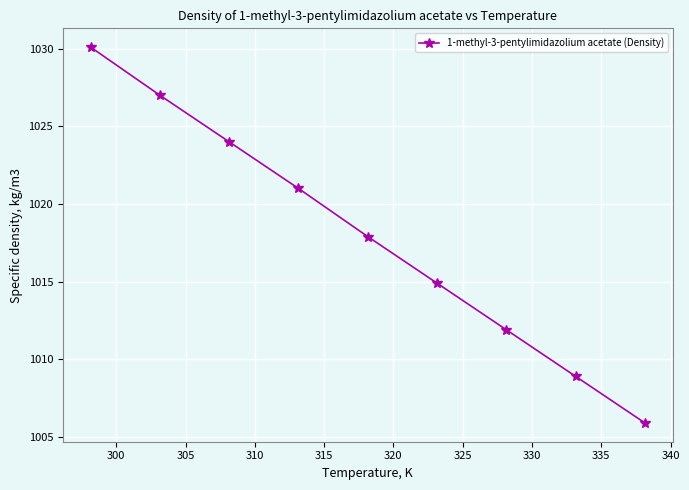

True or false: the data has more than 0 interior local peaks.

False